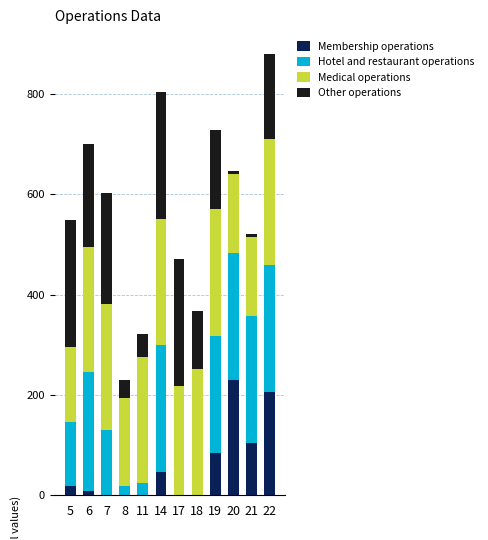

At which category is the sum across all series the highest?

22